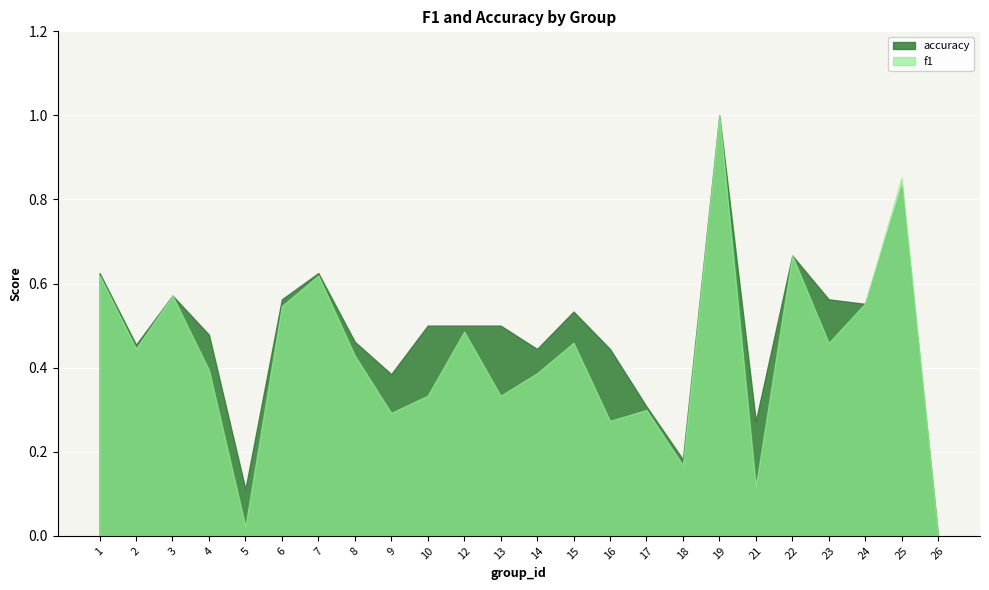

How many times do f1 and accuracy cross each other?

1